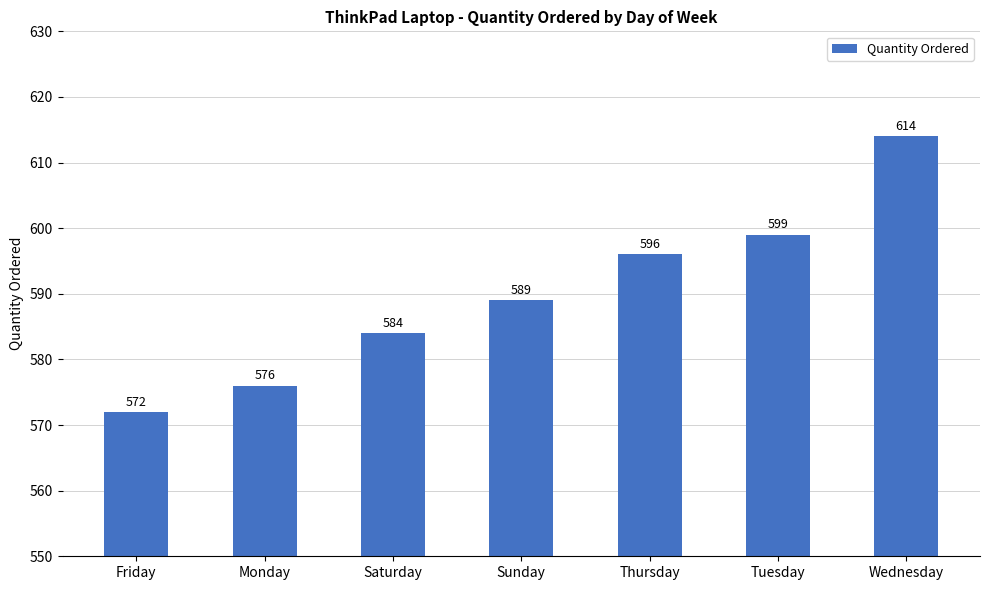

What position from the left is Friday?

1